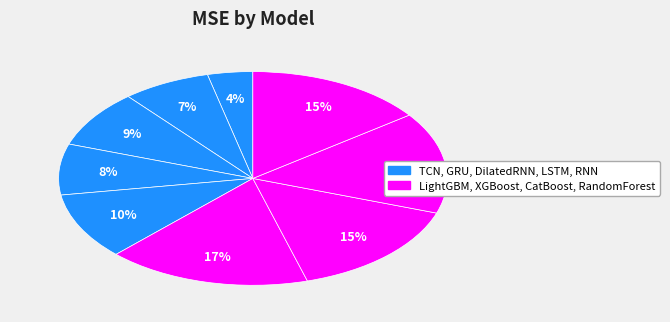

How many segments does this pie chart have?

9